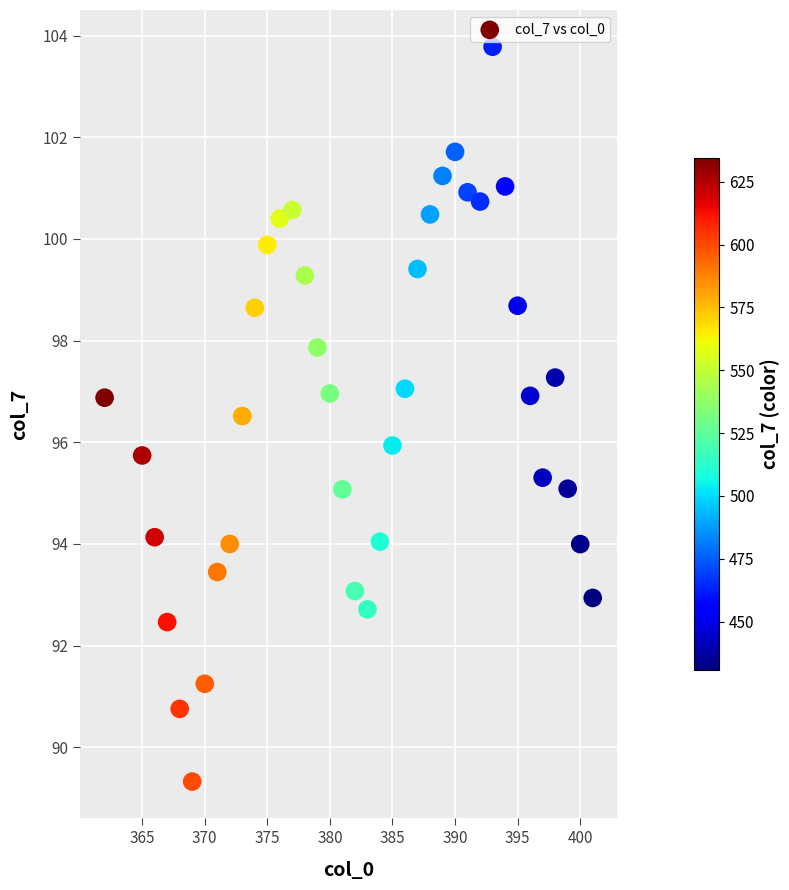

What is the range of X values (max minus min)?

39.0